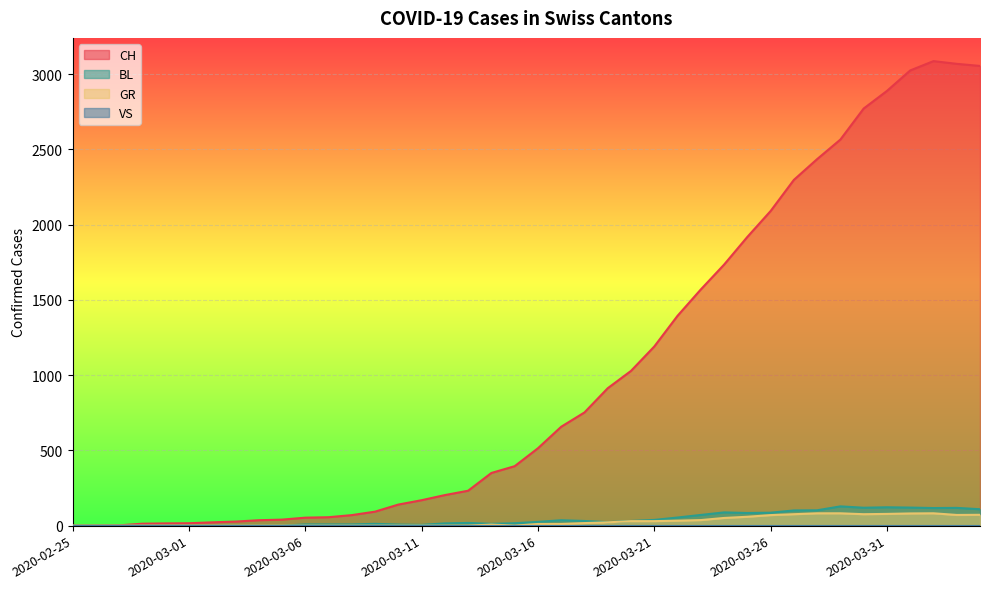

Which series changed the most between 2020-03-19 and 2020-03-21?

CH